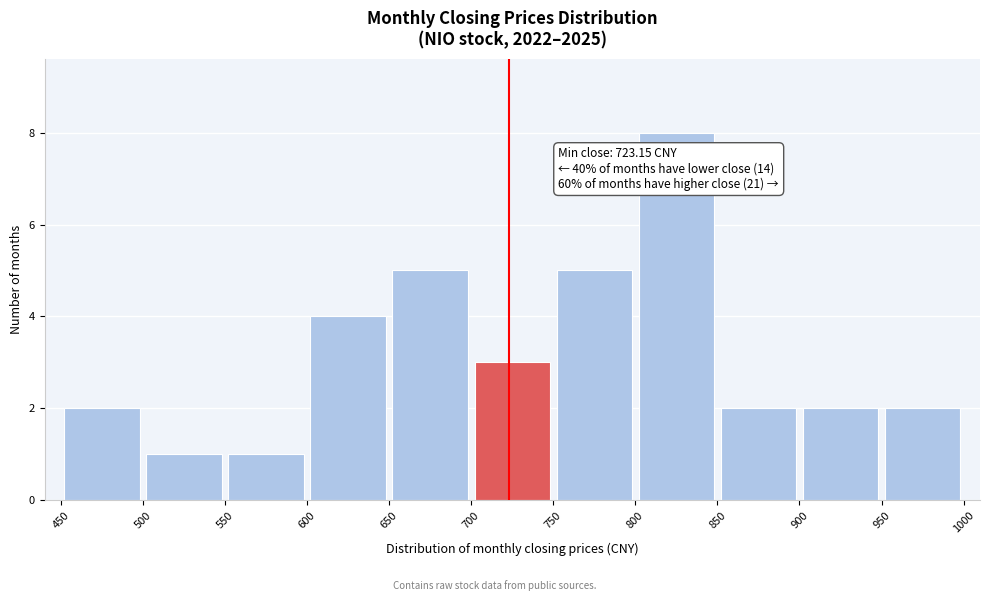

Which range on the x-axis has the tallest bar?

800 to 850